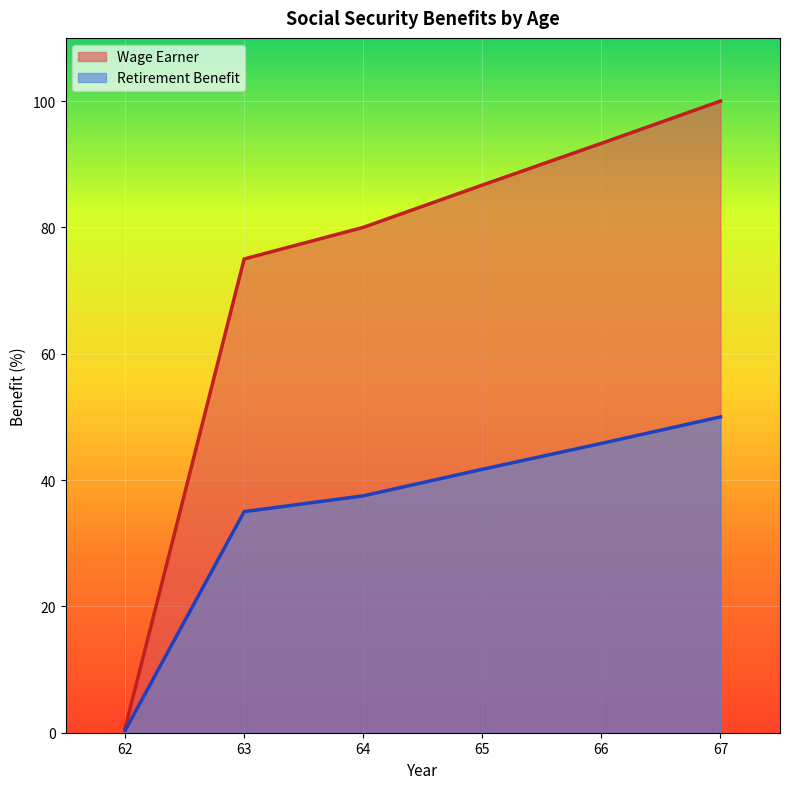

True or false: Wage Earner and Retirement Benefit intersect in this chart.

False